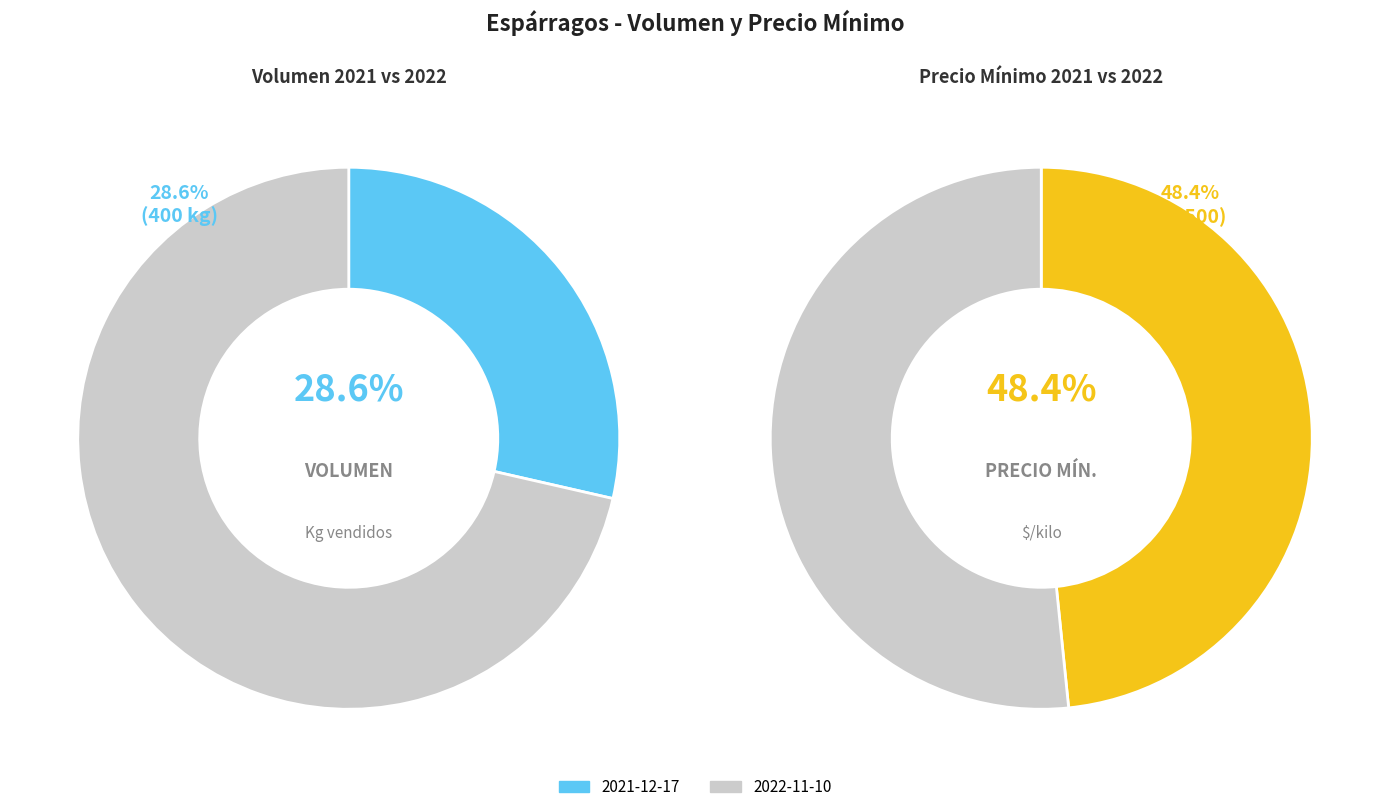

Does 2022-11-10 represent more than half of the total?

Yes